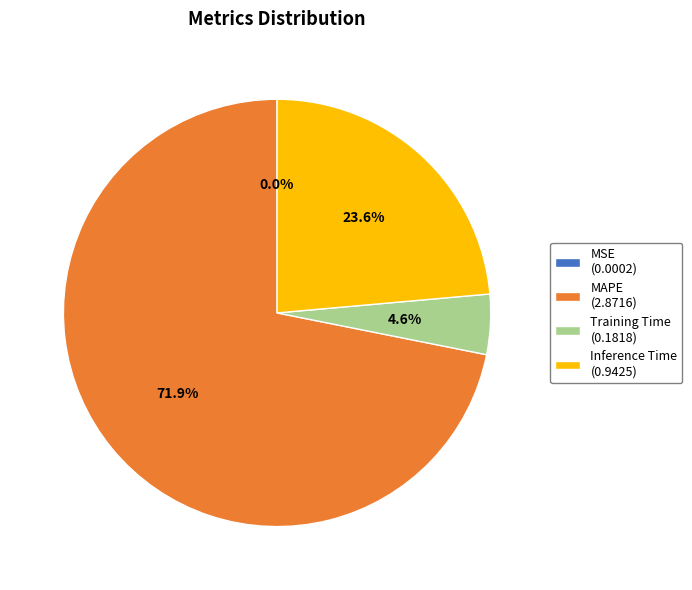

What percentage do Training Time (0.1818) and MAPE (2.8716) together represent?

76.4%